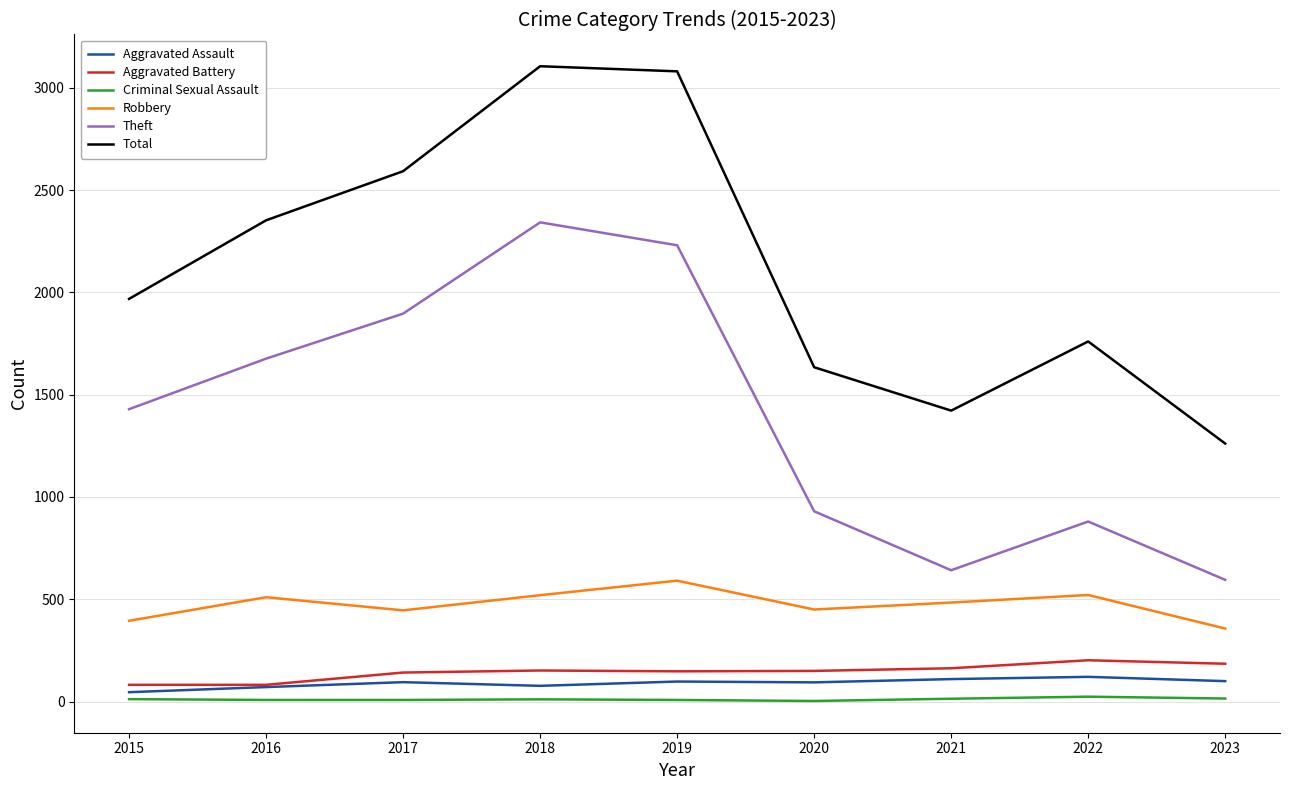

What is the maximum value for Aggravated Assault?

121